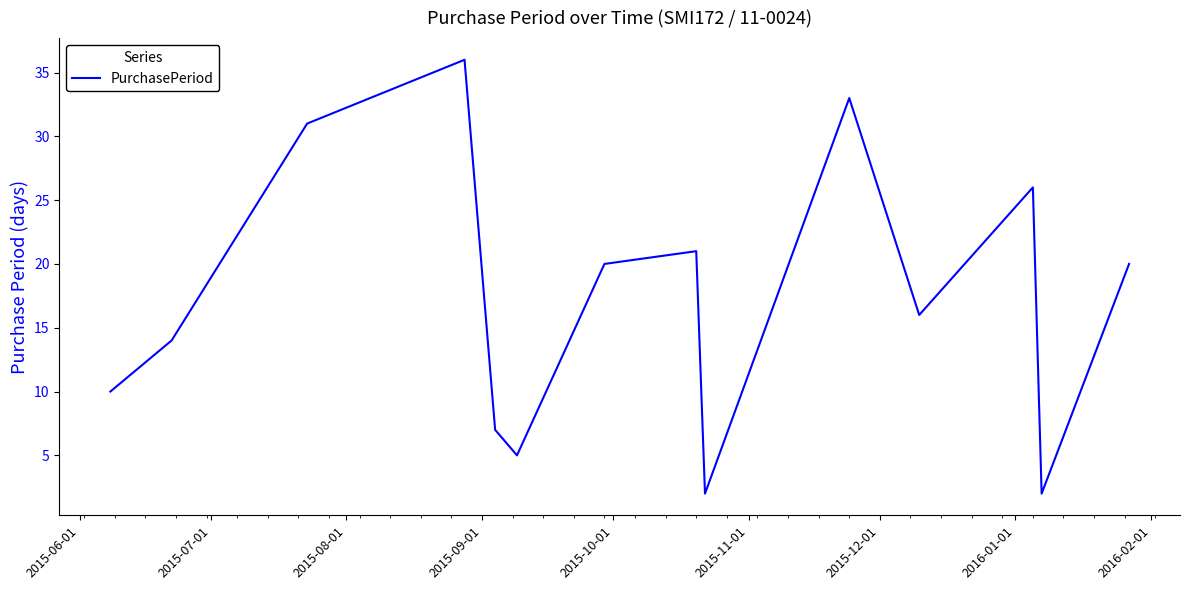

What is the smallest value displayed?

2